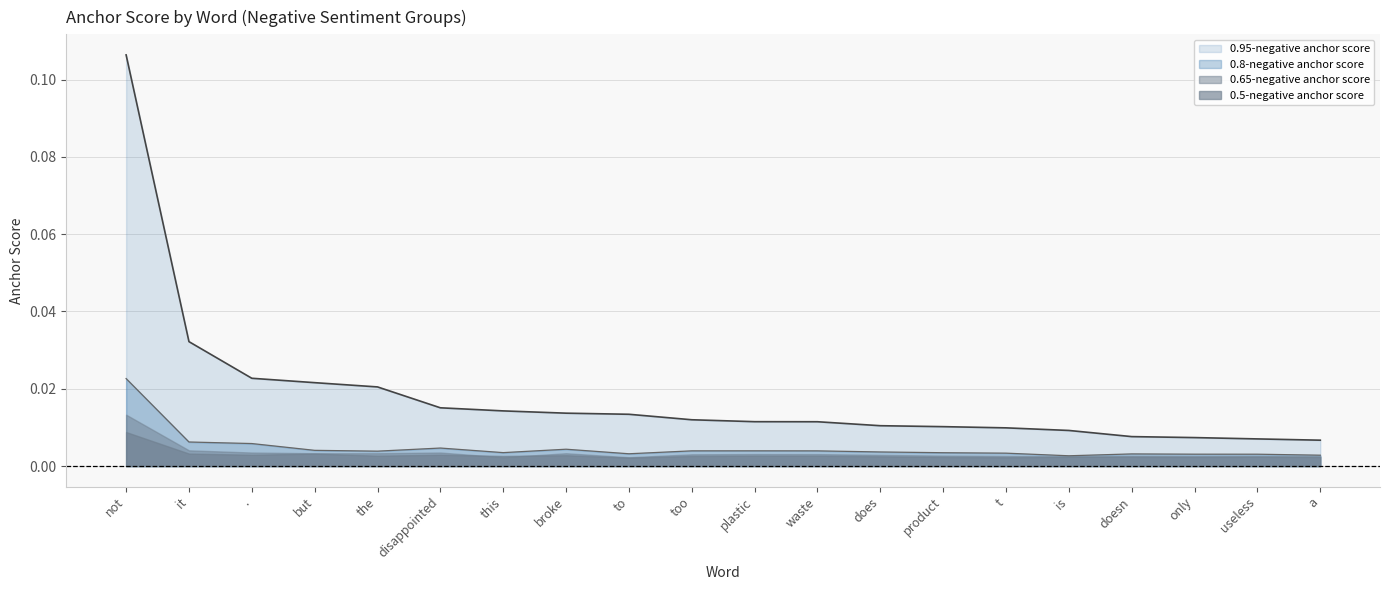

At which label does 0.5-negative anchor score reach its peak?

not